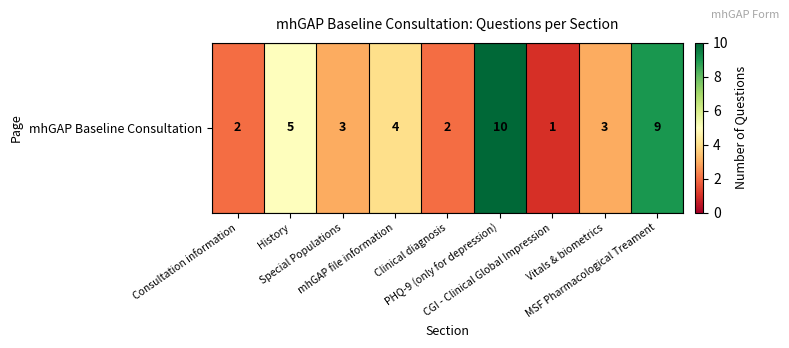

Rank the categories by value from highest to lowest.

PHQ-9 (only for depression), MSF Pharmacological Treament, History, mhGAP file information, Special Populations, Vitals & biometrics, Consultation information, Clinical diagnosis, CGI - Clinical Global Impression